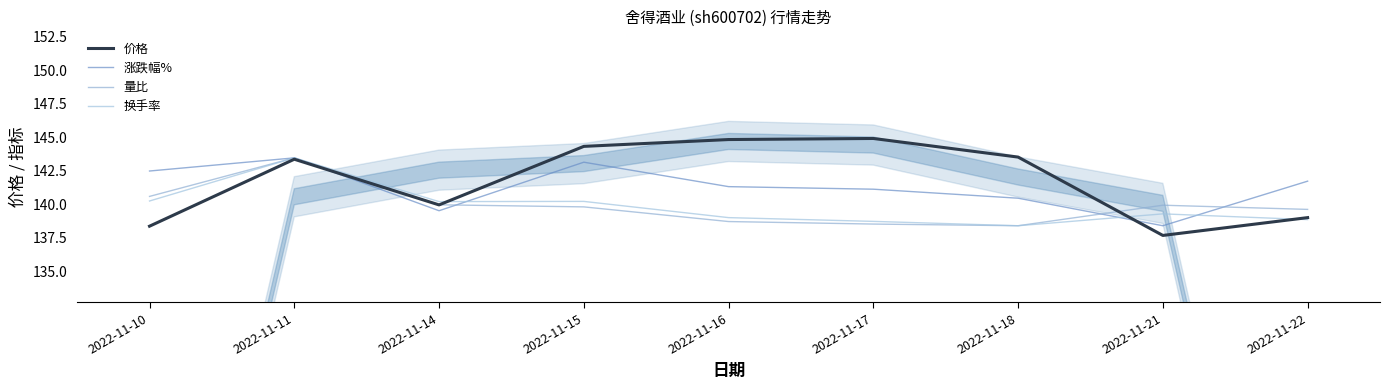

Which has a higher value, 2022-11-11 or 2022-11-10?

2022-11-11